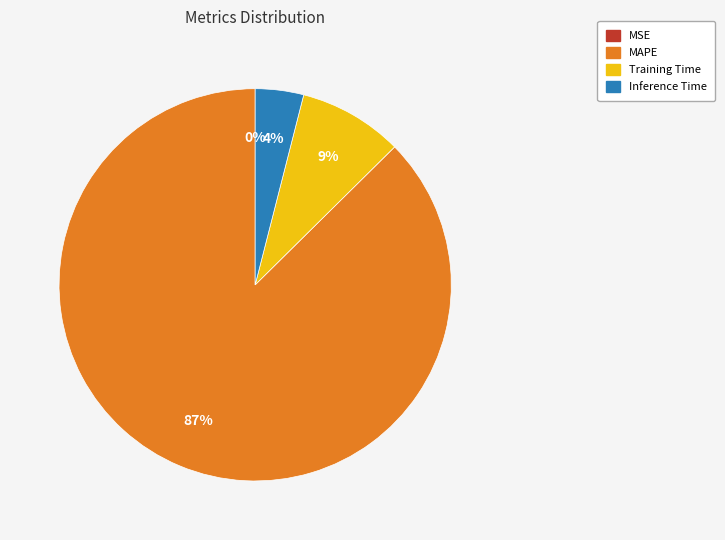

To the nearest percent, what is the difference between the Inference Time and MAPE slice percentages?

83%